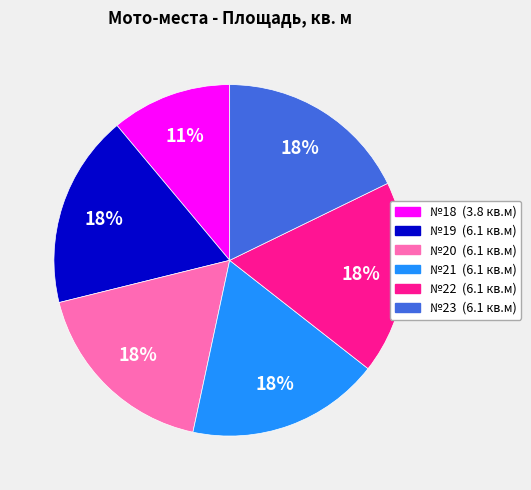

Does any single category account for the majority?

No